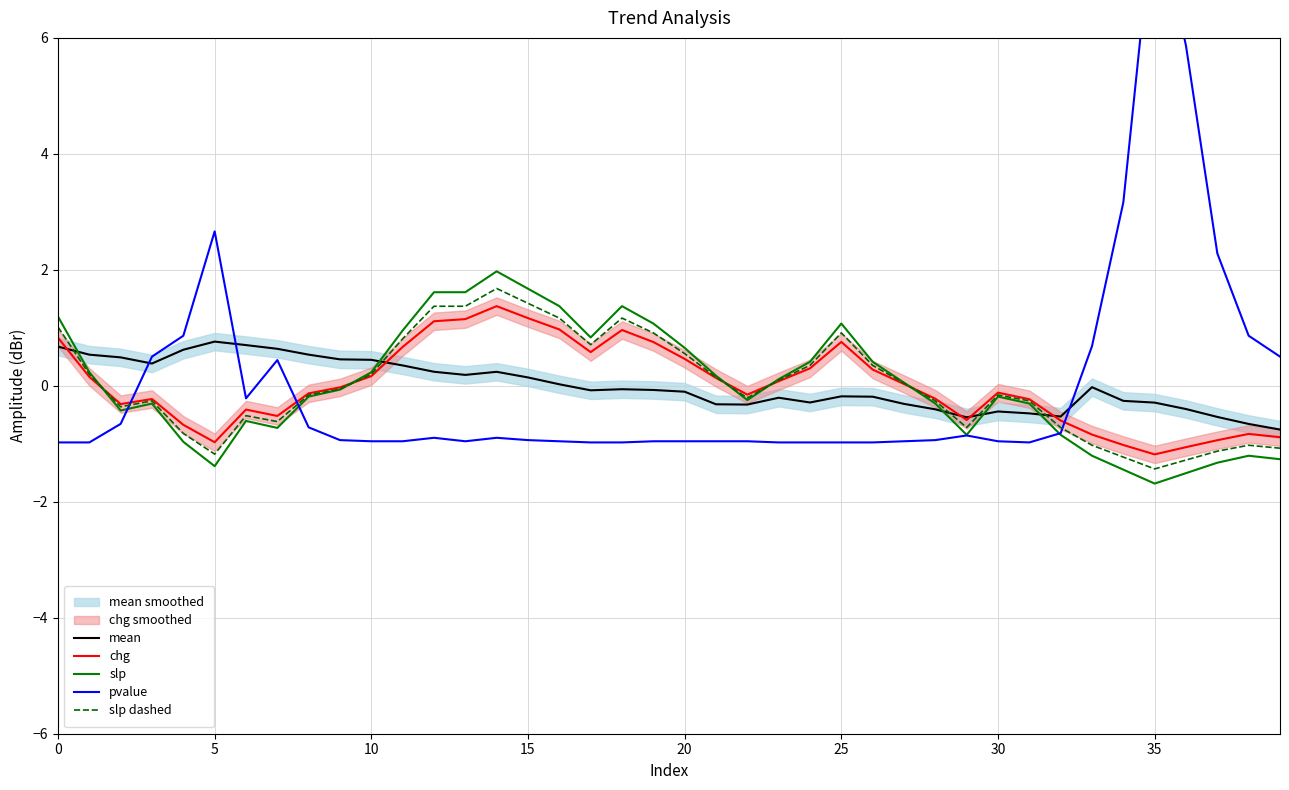

Which series has the widest spread of values?

pvalue